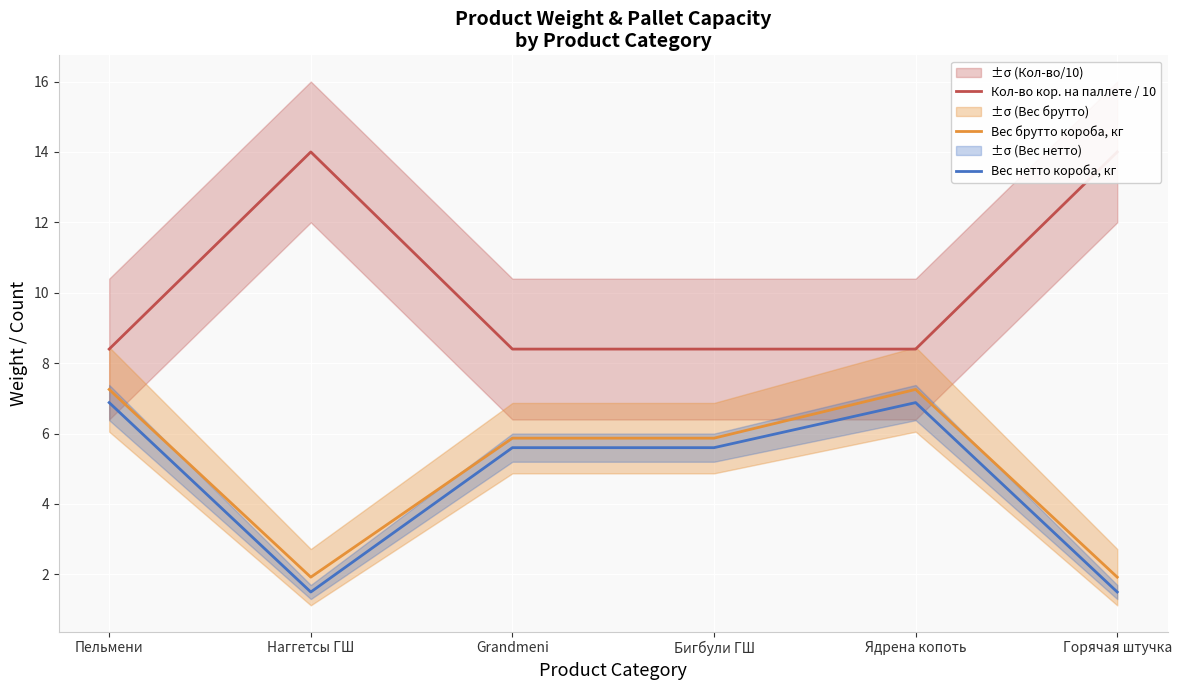

At which label is Вес брутто короба, кг closest to 4?

Grandmeni